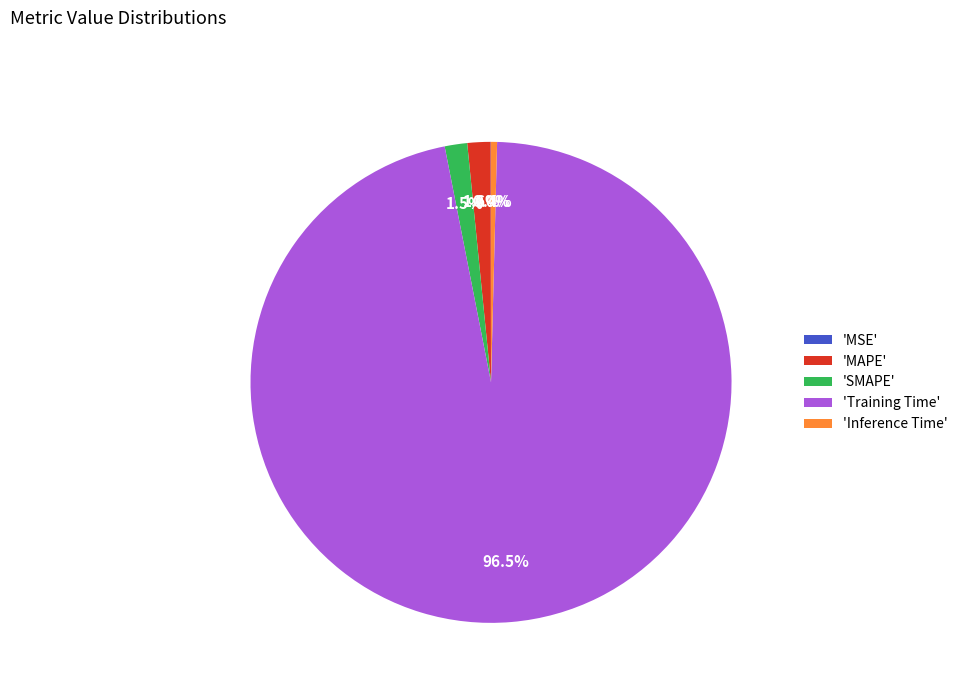

Do 'Inference Time' and 'SMAPE' together represent more than half of the pie?

No